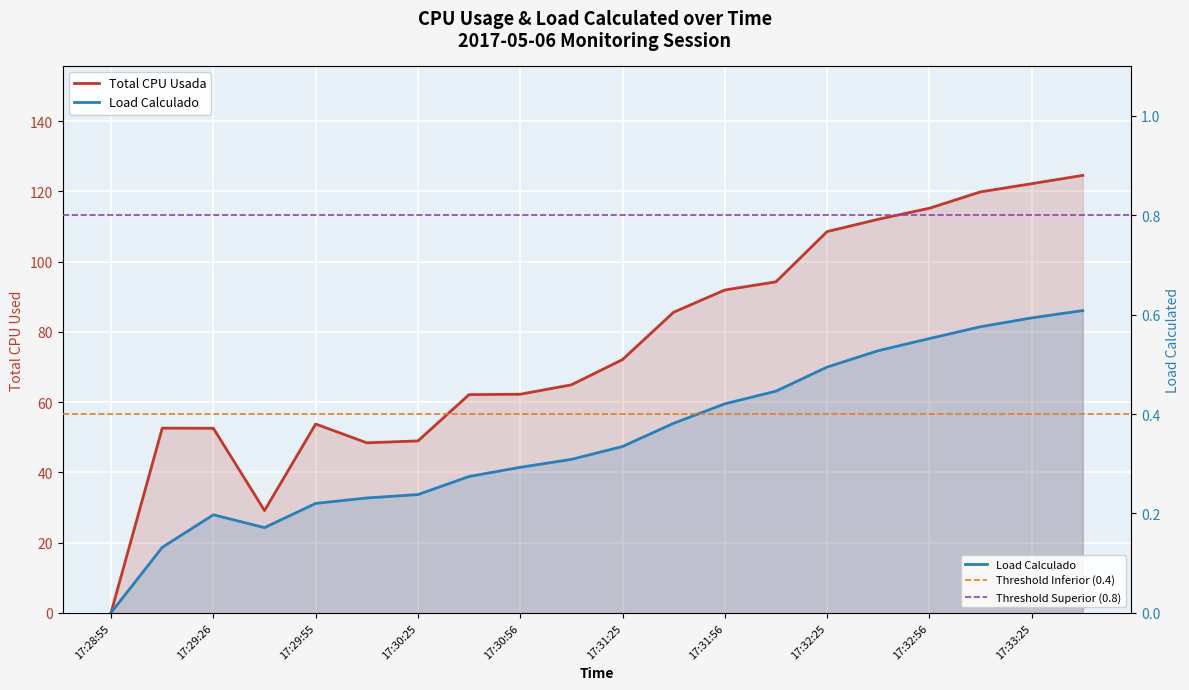

Reading left to right, transcribe all the data shown in this chart.

Total CPU Usada: 17:28:55=0.1	17:29:12=52.6	17:29:26=52.6	17:29:40=29.1	17:29:55=53.8	17:30:11=48.4	17:30:25=49.0	17:30:40=62.1	17:30:56=62.3	17:31:12=64.9	17:31:25=72.1	17:31:40=85.6	17:31:56=91.9	17:32:11=94.3	17:32:25=108.6	17:32:40=112.1	17:32:56=115.2	17:33:10=119.9	17:33:25=122.2	17:33:41=124.6
Load Calculado: 17:28:55=0.0	17:29:12=0.1	17:29:26=0.2	17:29:40=0.2	17:29:55=0.2	17:30:11=0.2	17:30:25=0.2	17:30:40=0.3	17:30:56=0.3	17:31:12=0.3	17:31:25=0.3	17:31:40=0.4	17:31:56=0.4	17:32:11=0.4	17:32:25=0.5	17:32:40=0.5	17:32:56=0.6	17:33:10=0.6	17:33:25=0.6	17:33:41=0.6